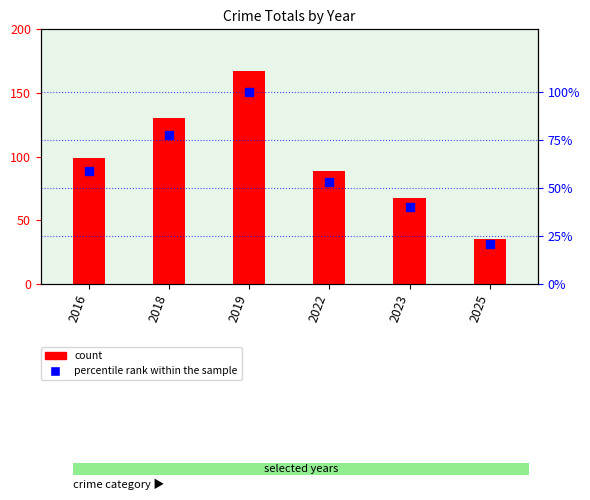

Is the value of count at 2016 greater than the value of percentile rank within the sample at 2022?

Yes